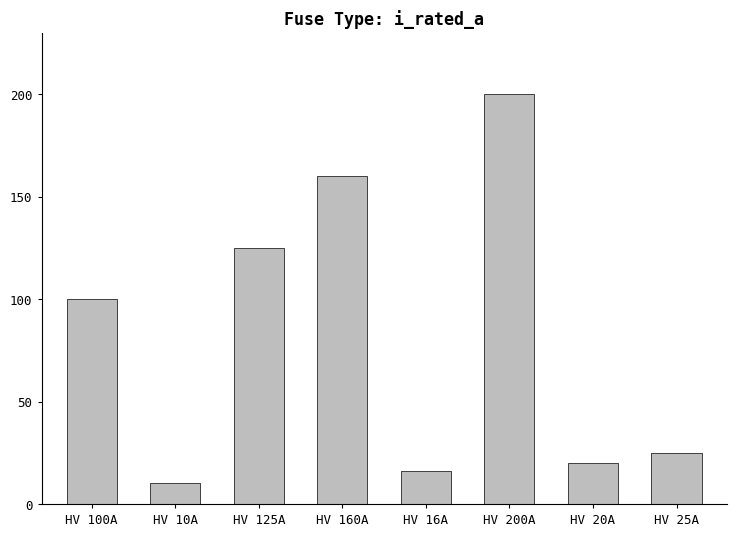

What is the difference between the values at HV 10A and HV 200A?

190